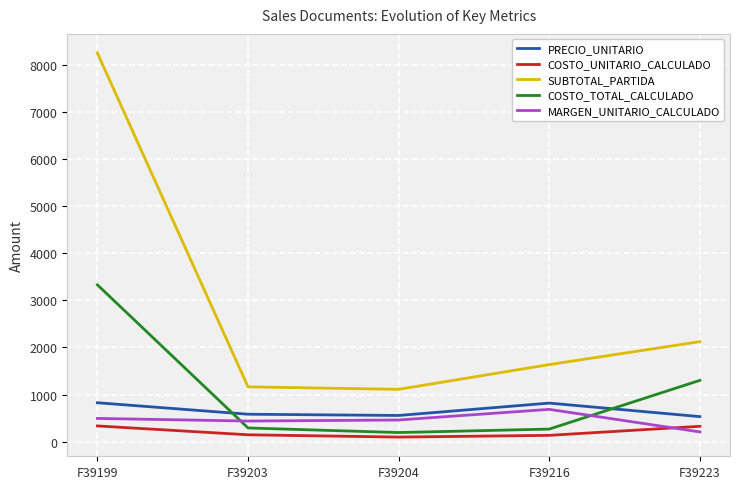

Is the value of SUBTOTAL_PARTIDA at F39216 greater than the value of COSTO_TOTAL_CALCULADO at F39216?

Yes